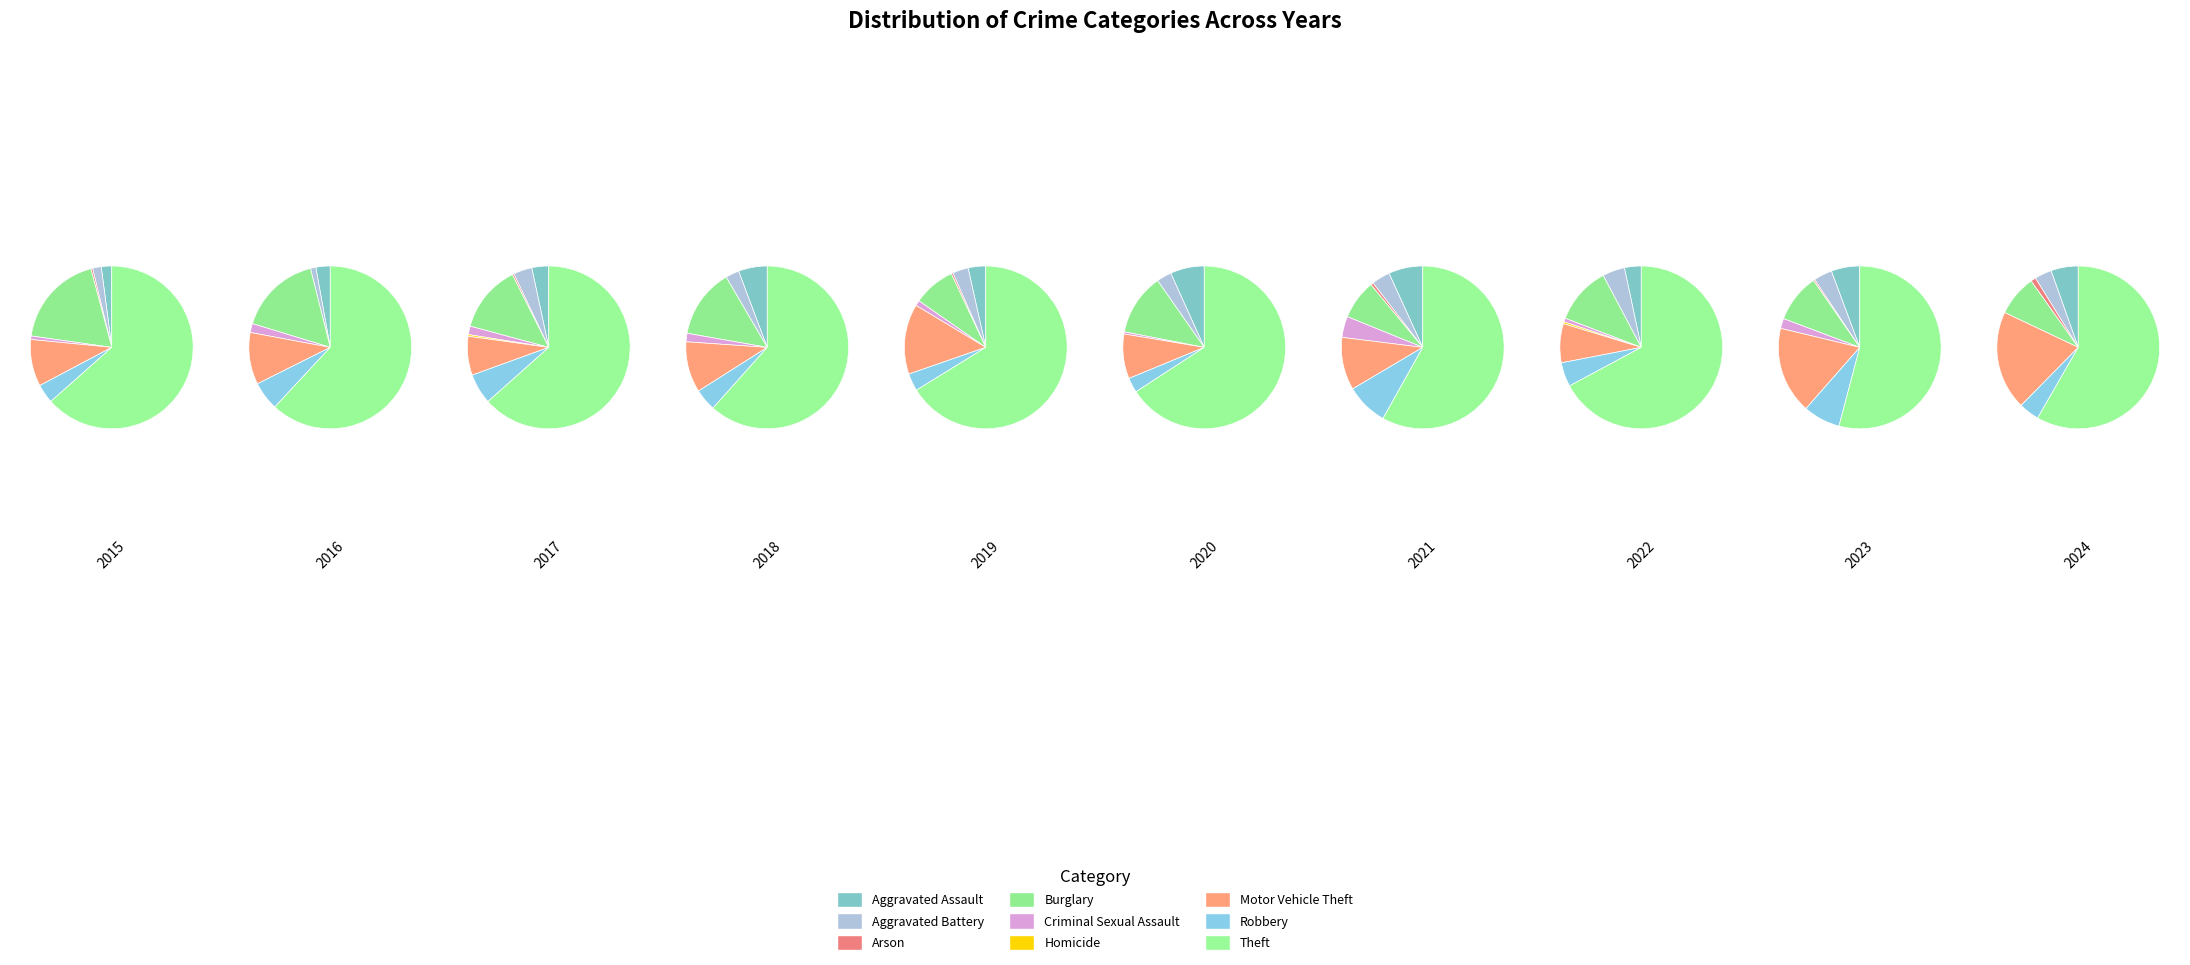

Which category has the smallest portion of the pie?

Arson